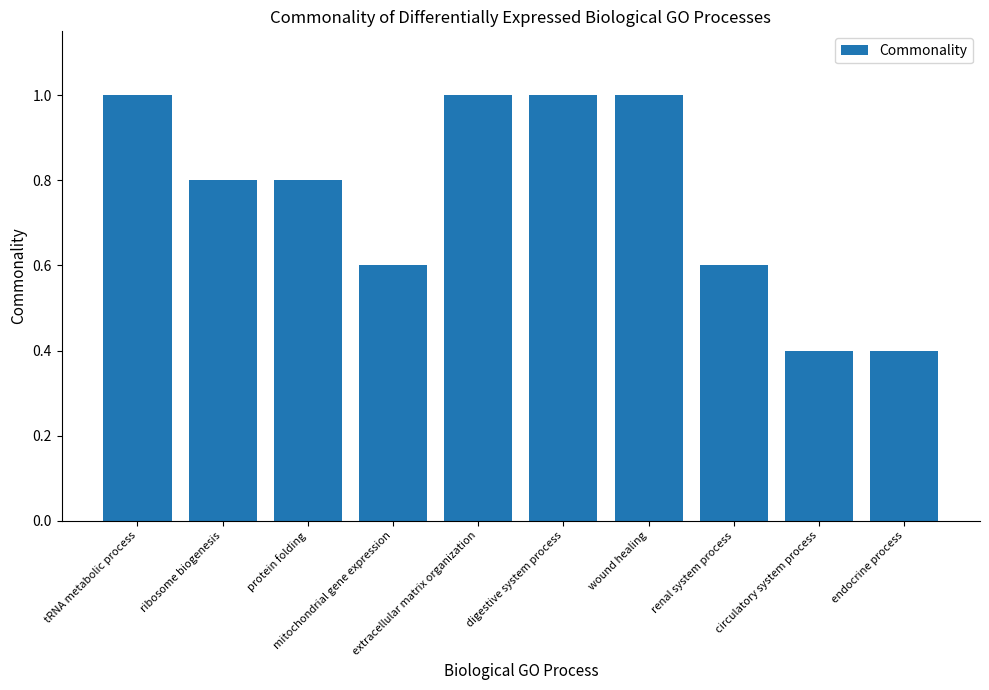

Reading right to left, list all the values displayed in this chart.

0.4	0.4	0.6	1.0	1.0	1.0	0.6	0.8	0.8	1.0